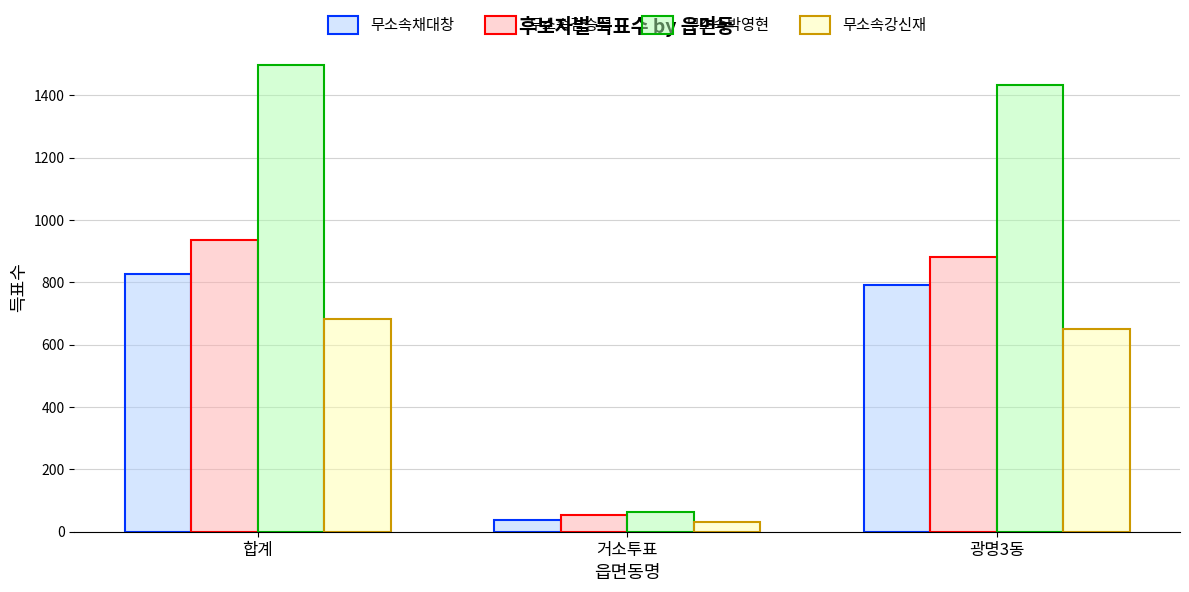

Reading left to right, extract all data points from this chart.

무소속채대창: 합계=828	거소투표=38	광명3동=790
무소속김승섭: 합계=935	거소투표=53	광명3동=881
무소속박영현: 합계=1498	거소투표=62	광명3동=1434
무소속강신재: 합계=681	거소투표=30	광명3동=650